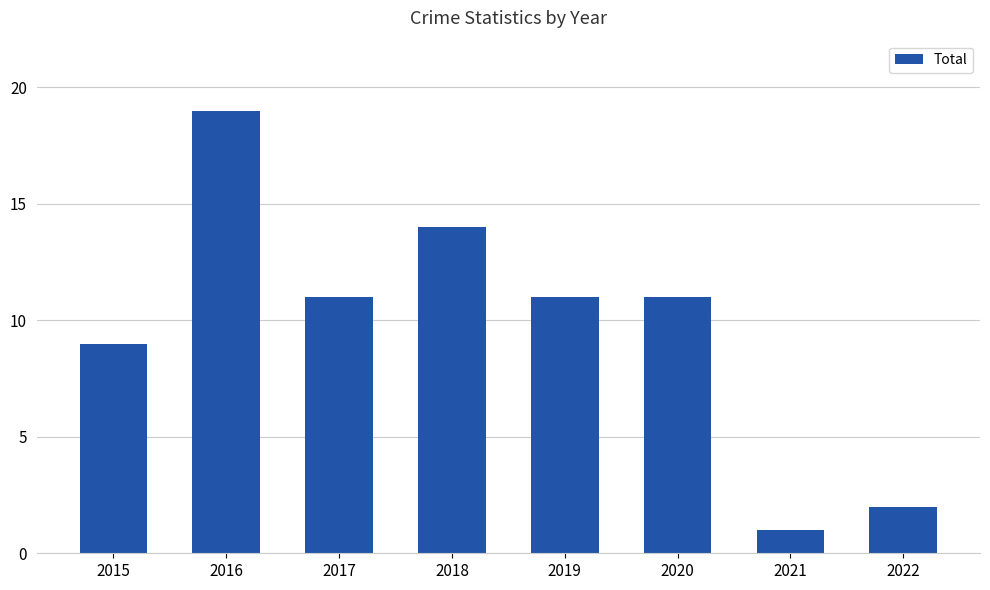

Is it true that the value at 2015 is 9?

True